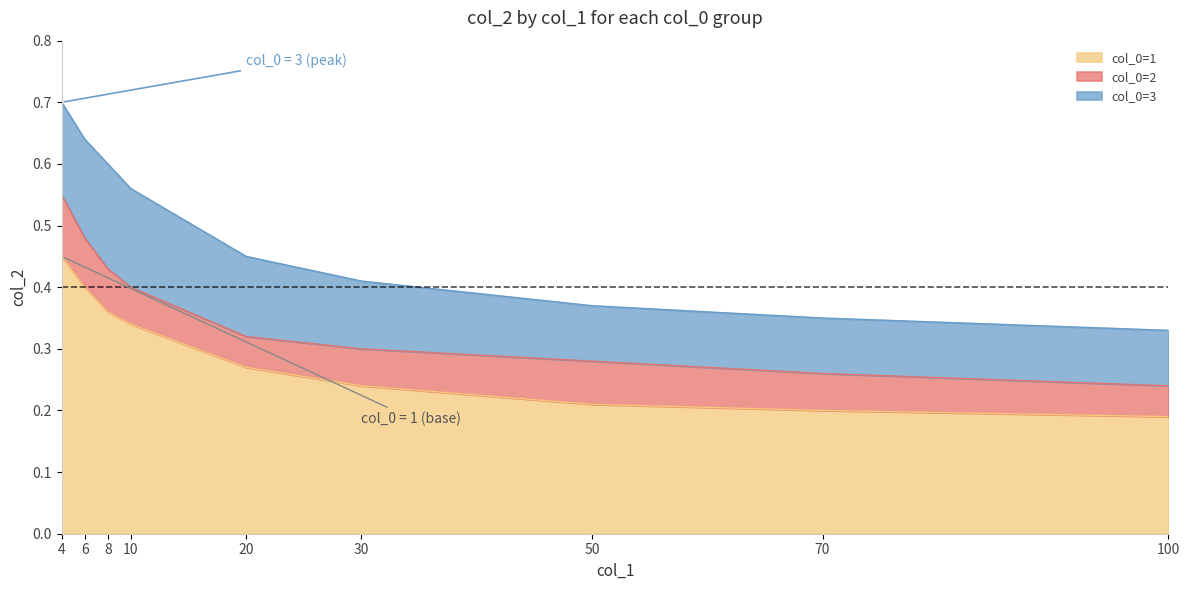

The value of col_0=1 at 4 is 0.5. True or false?

True